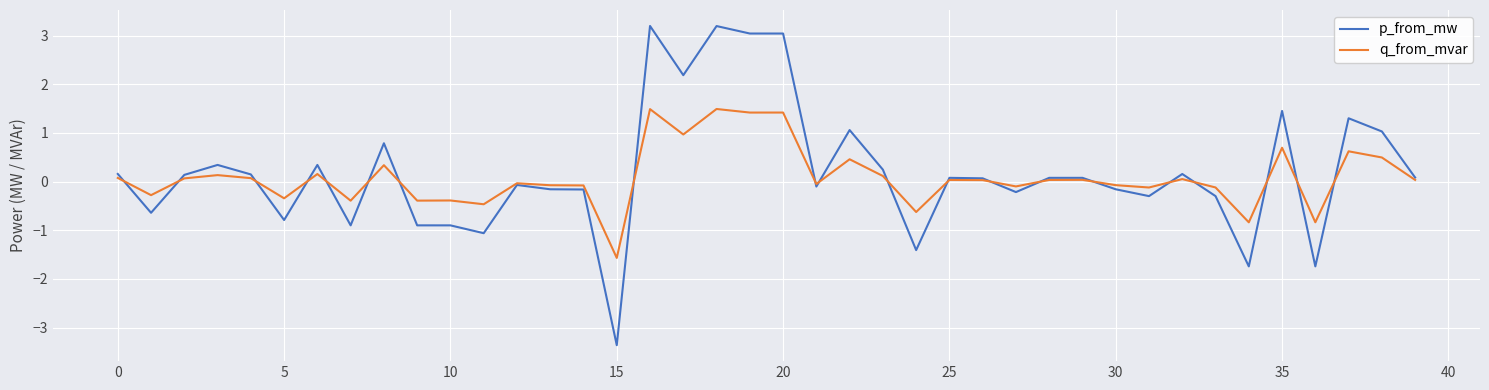

How many categories are shown in the chart?

40